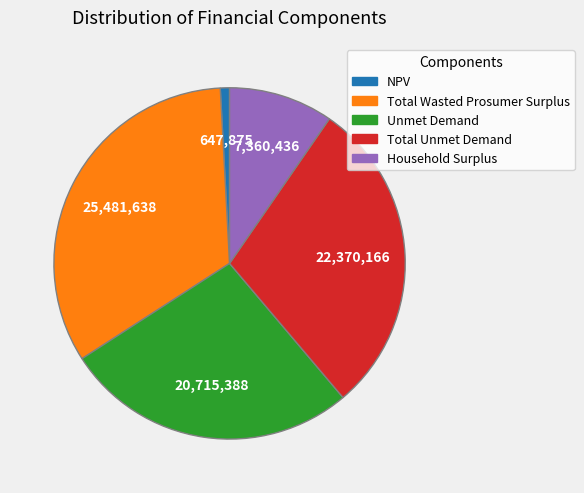

Approximately how many times larger is the value at Household Surplus compared to Unmet Demand?

0.4